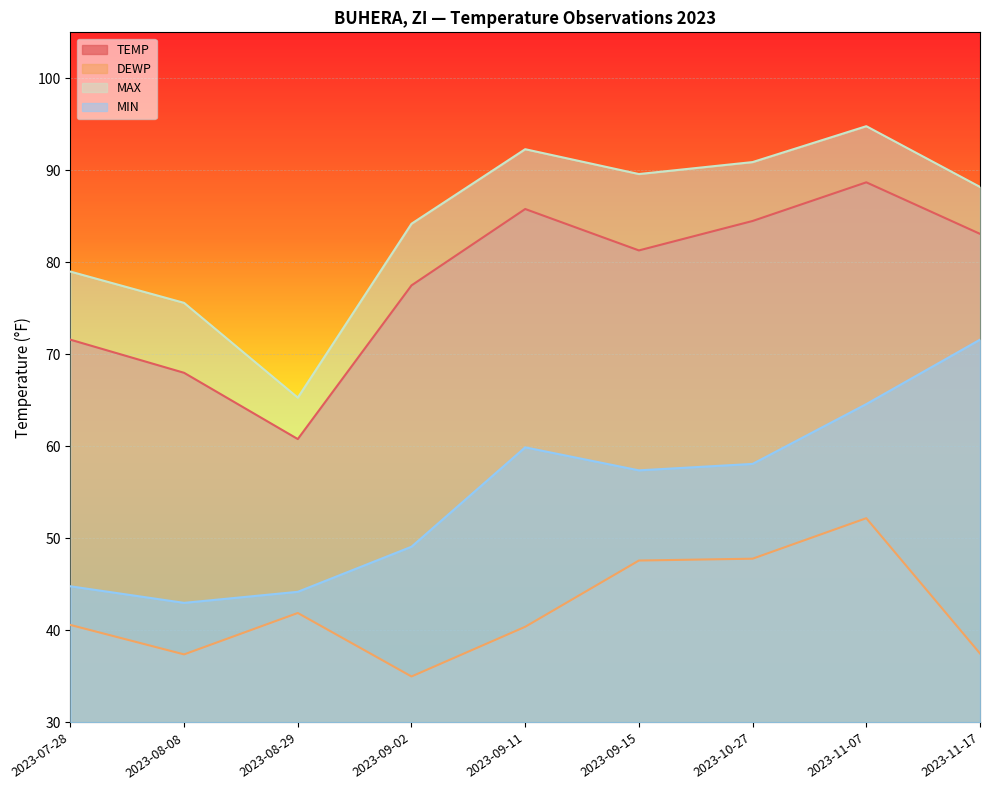

What value does the MIN series have at 2023-09-02?

49.1